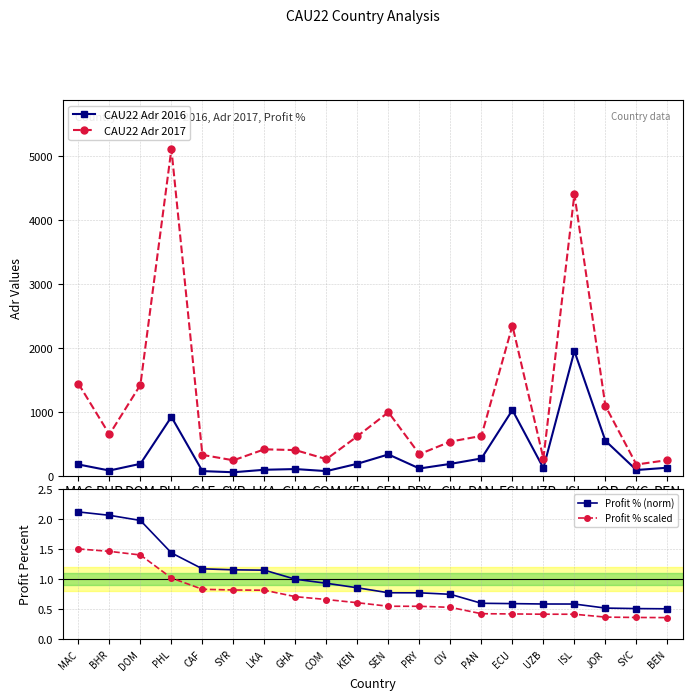

How many interior local peaks does the CAU22 Adr 2016 series have?

5